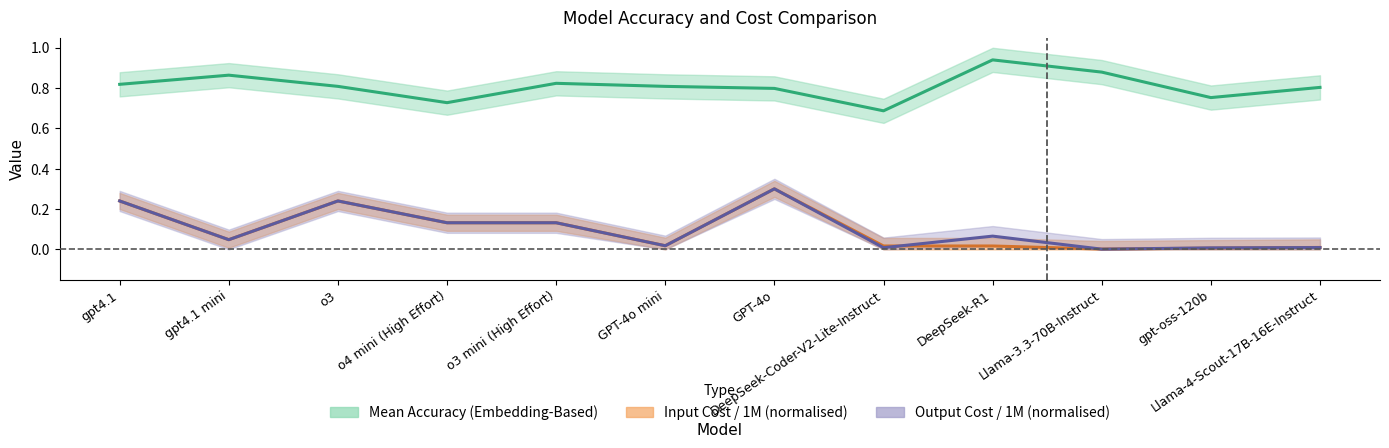

What is the difference between the Mean Accuracy (Embedding-Based) values at gpt-oss-120b and GPT-4o mini?

0.1